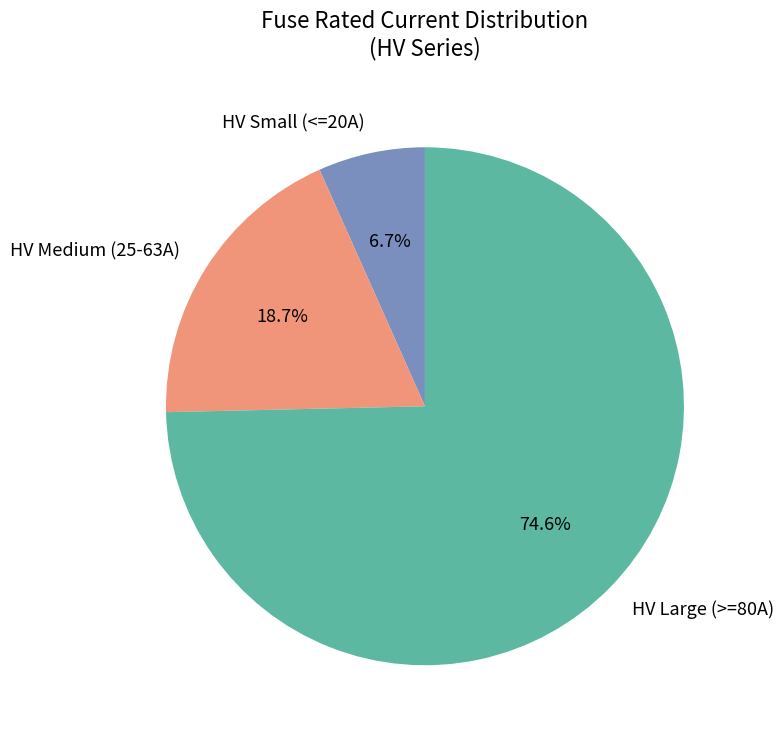

Does any single category account for the majority?

Yes